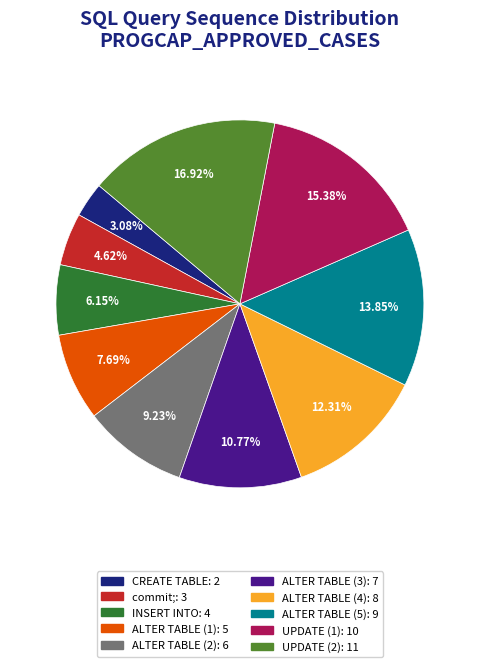

The UPDATE (1) slice represents 21% of the pie. True or false?

False